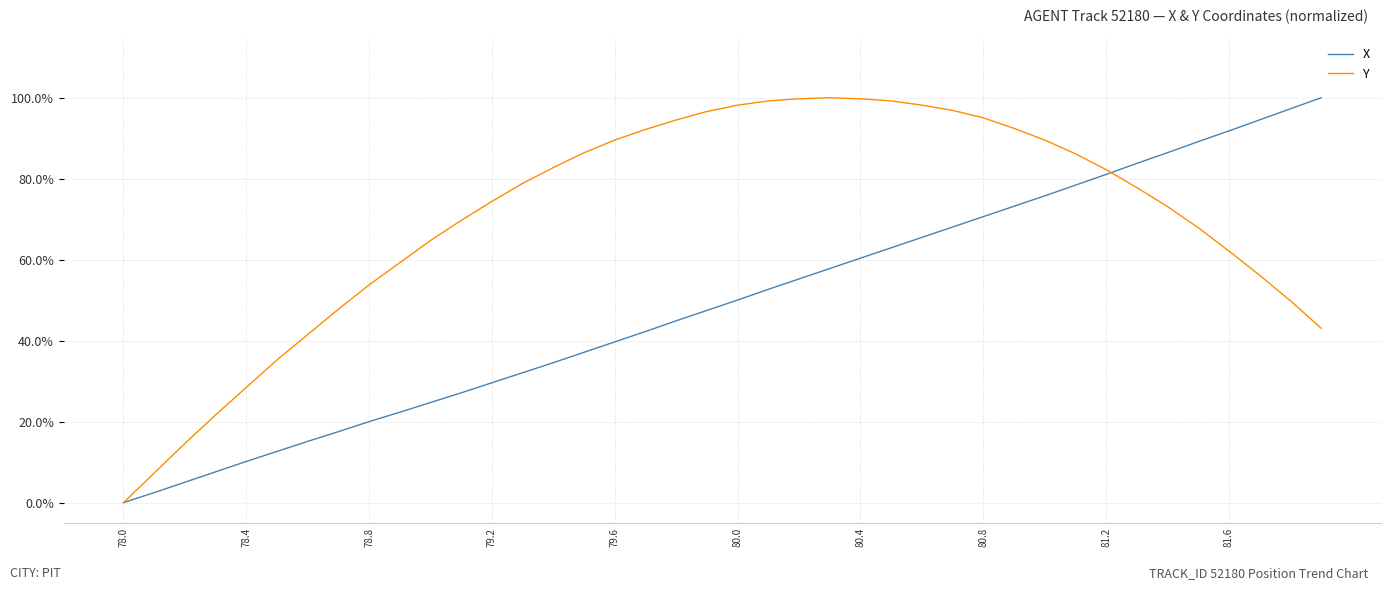

Rank the series by their maximum value, from lowest to highest.

X, Y